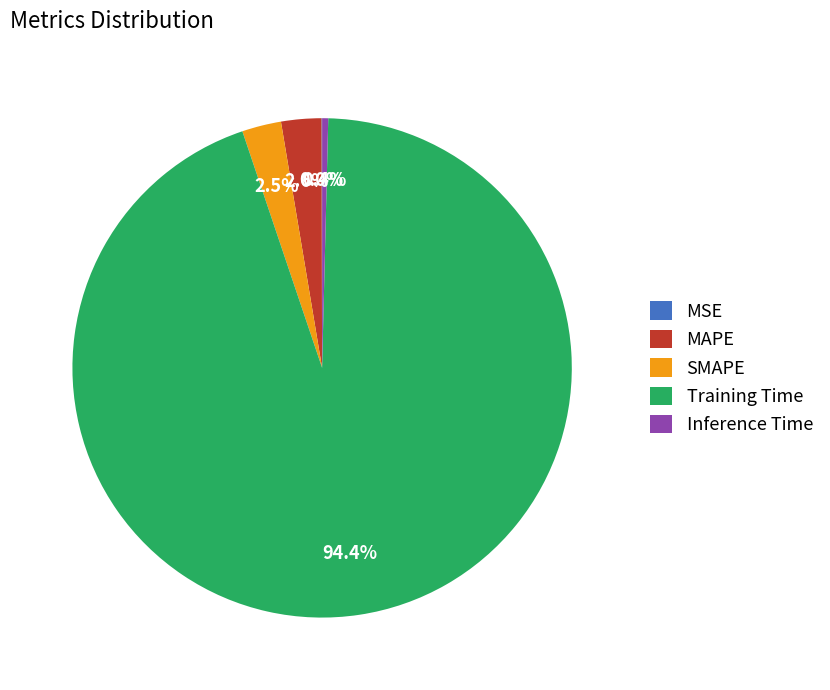

Combined, do SMAPE and MAPE account for over 50%?

No